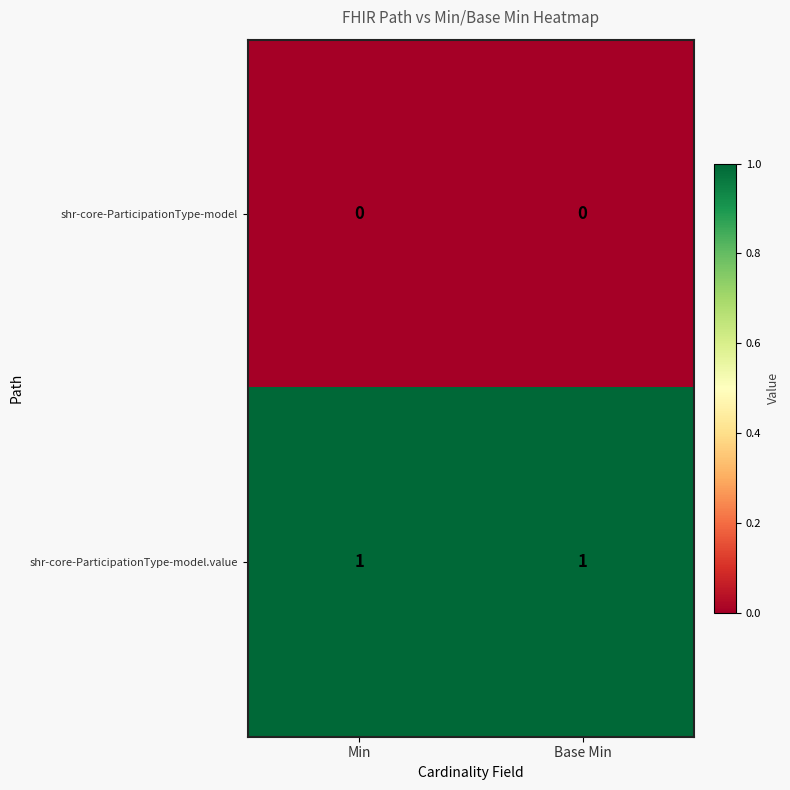

Reading left to right, extract all data points from this chart.

shr-core-ParticipationType-model: 0	0
shr-core-ParticipationType-model.value: 1	1